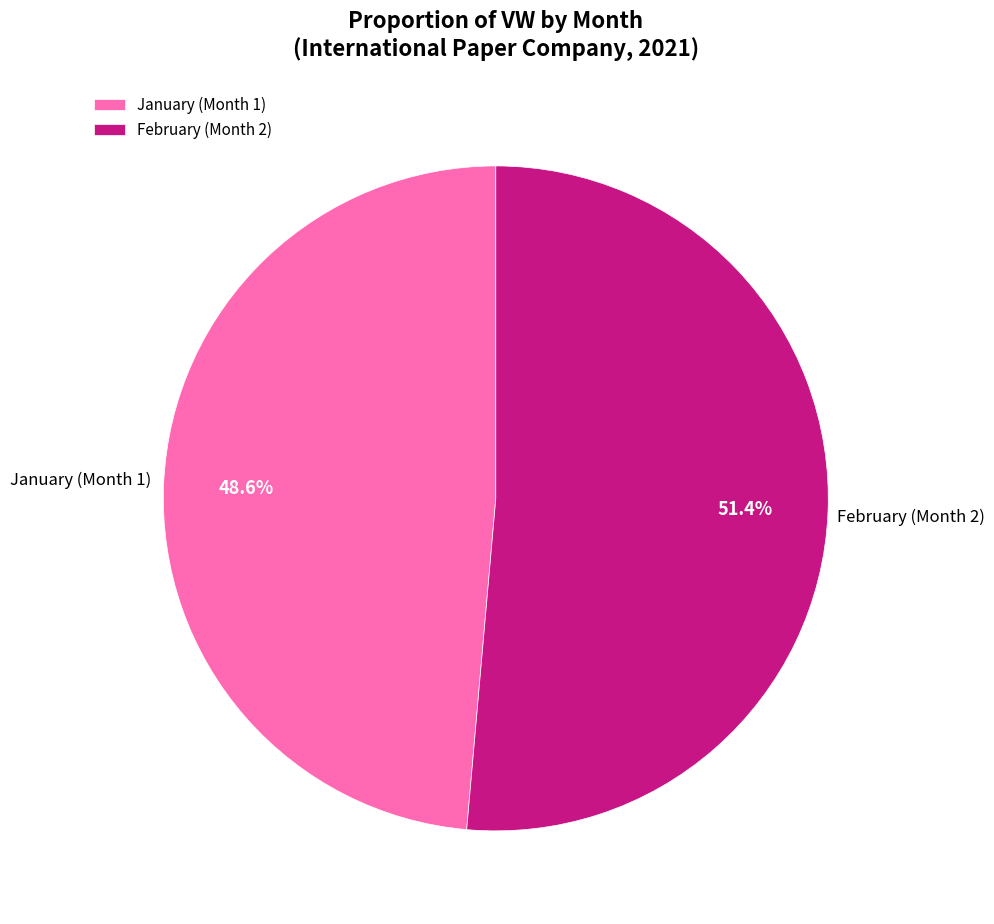

What percentage do January (Month 1) and February (Month 2) together represent?

100.0%